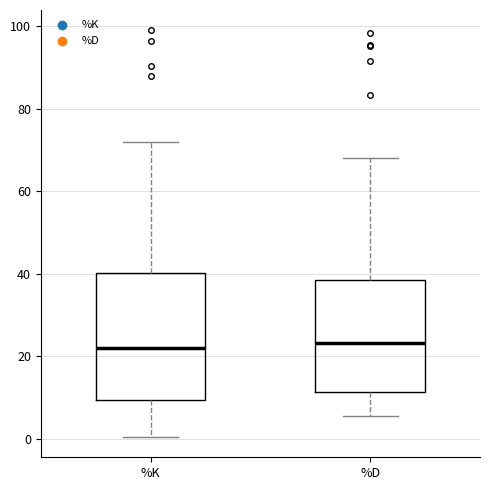

Comparing the boxes themselves (not the whiskers), which one is the tallest?

%K